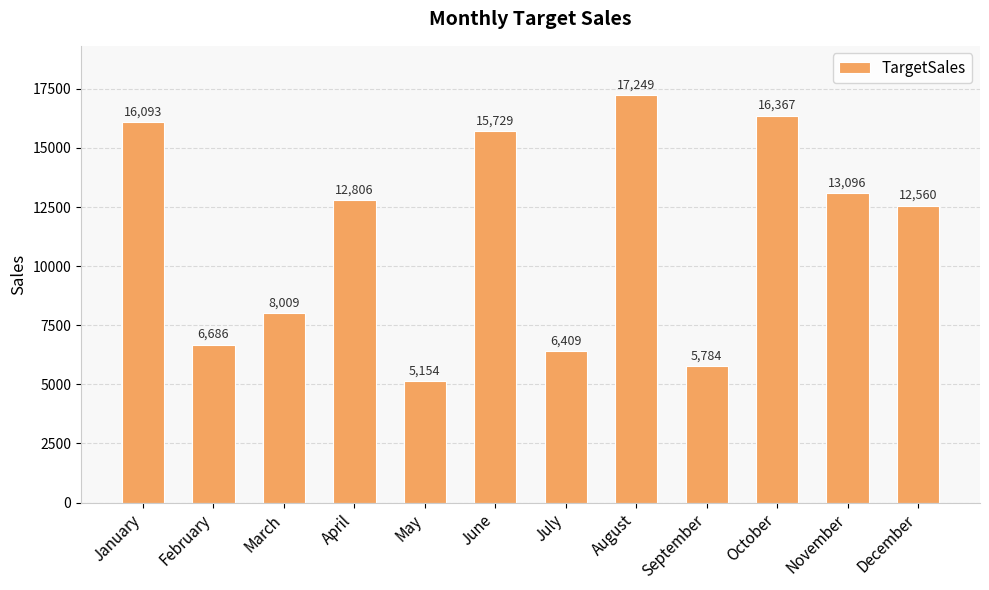

The chart shows a value of 10632 at July. True or false?

False